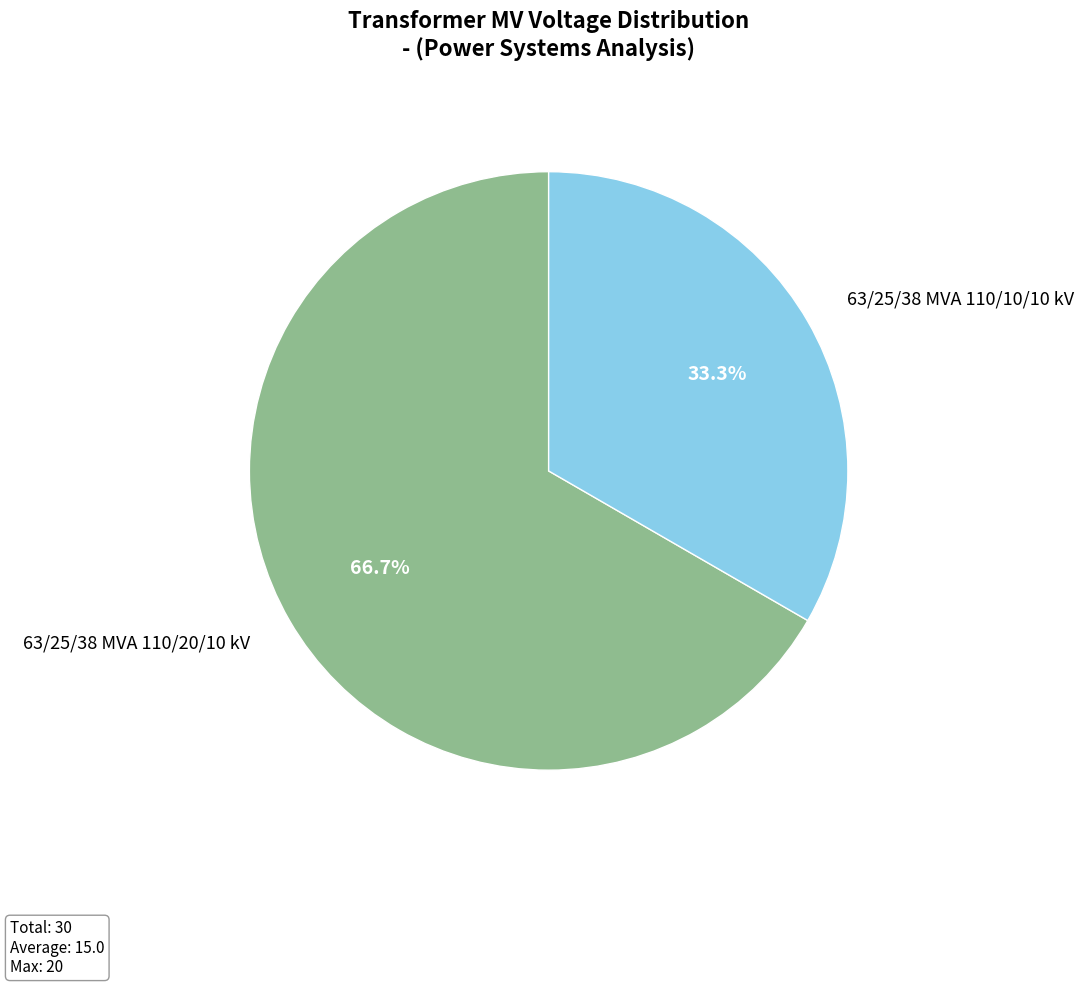

Which category has the smallest portion of the pie?

63/25/38 MVA 110/10/10 kV